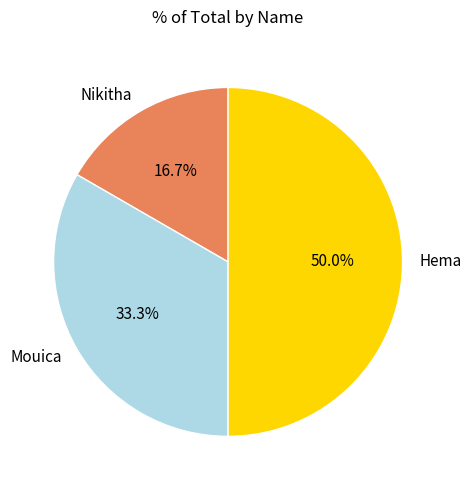

Which has a higher value, Mouica or Nikitha?

Mouica